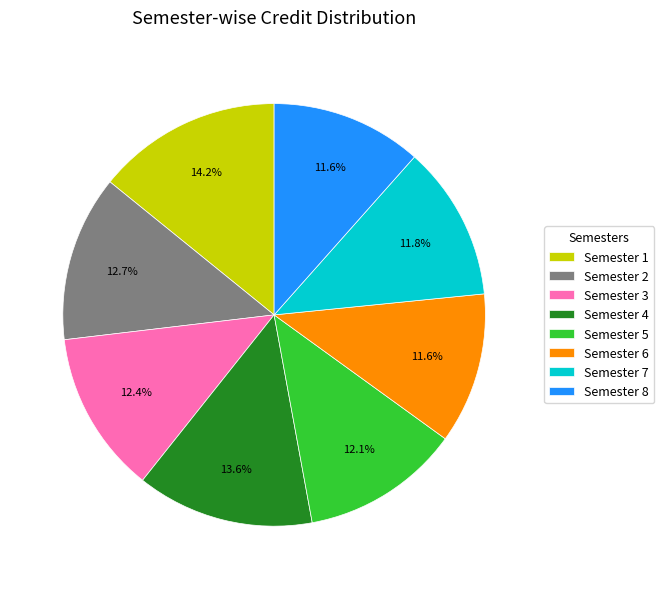

The Semester 4 slice represents 21% of the pie. True or false?

False